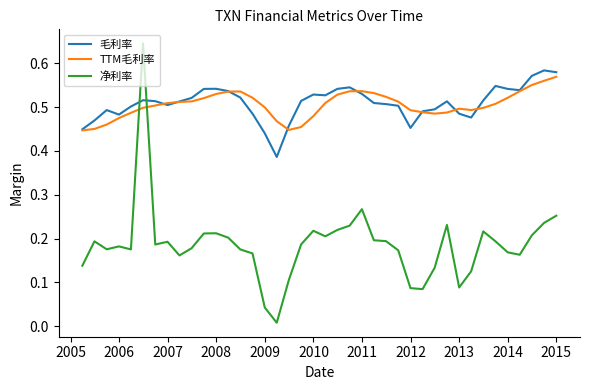

Which series has the largest range (max minus min)?

净利率